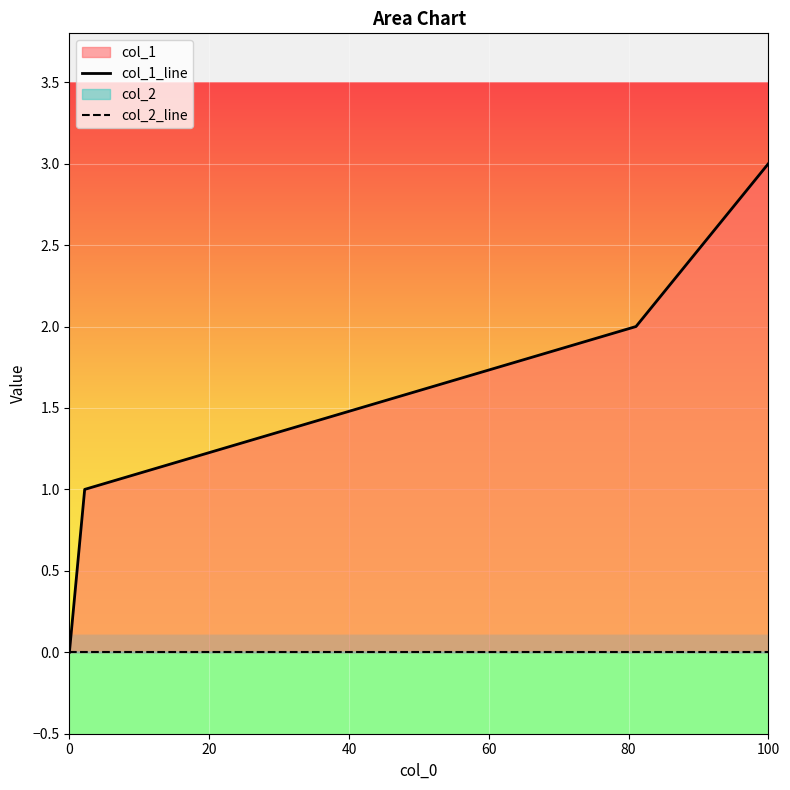

The value of col_1_line at 100 is 5. True or false?

False